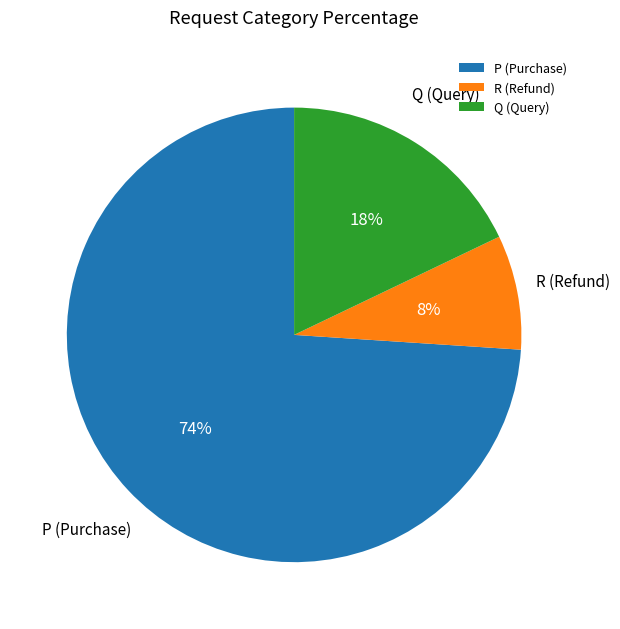

Is it true that P (Purchase) is 74% of the pie?

True